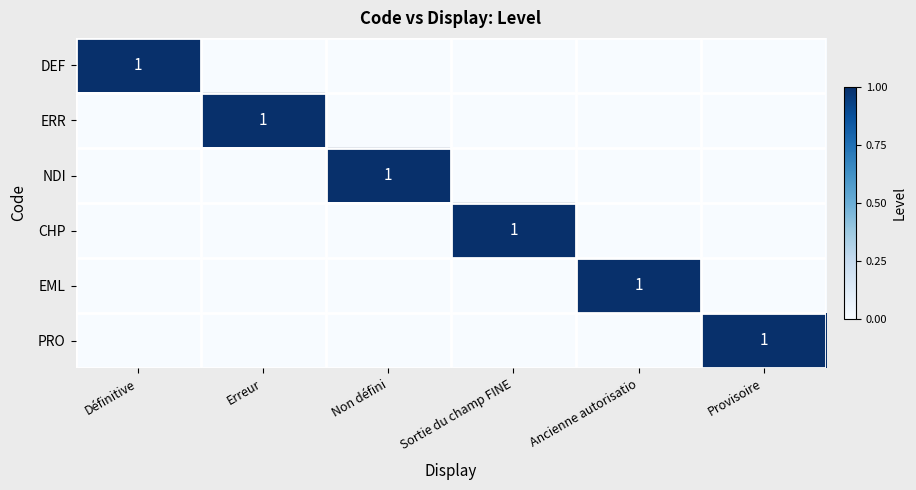

True or false: ERR has a value of 0 at Non défini.

True